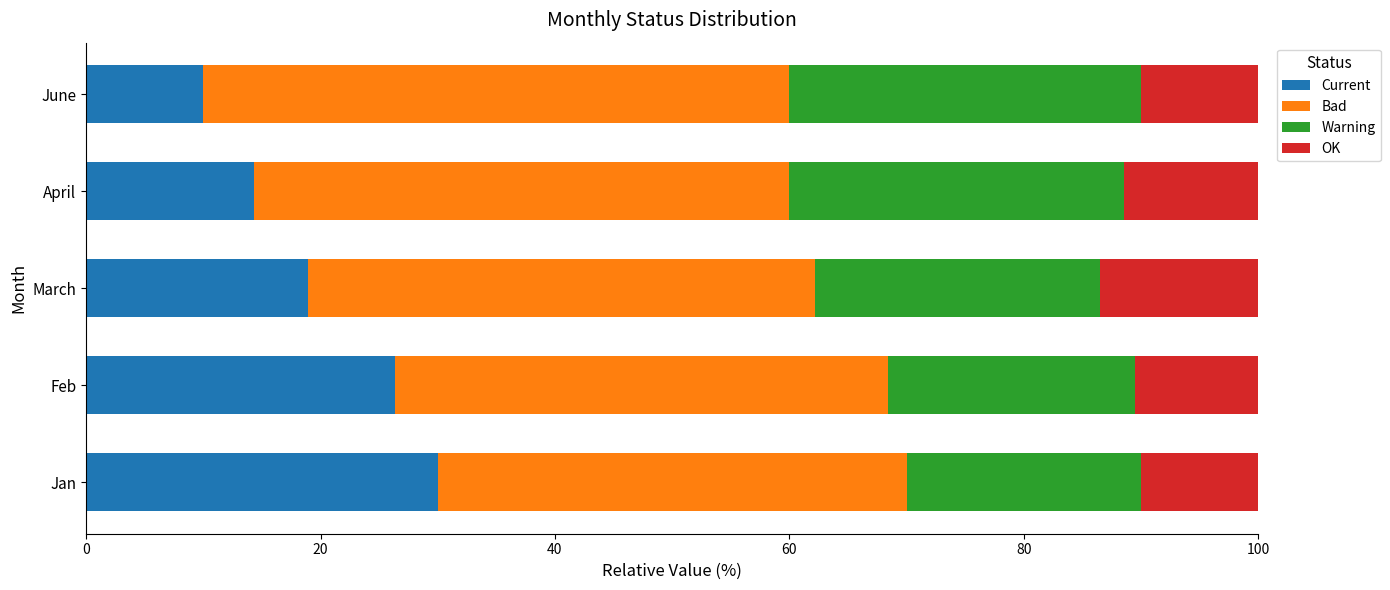

What is the maximum value for Current?

30.0